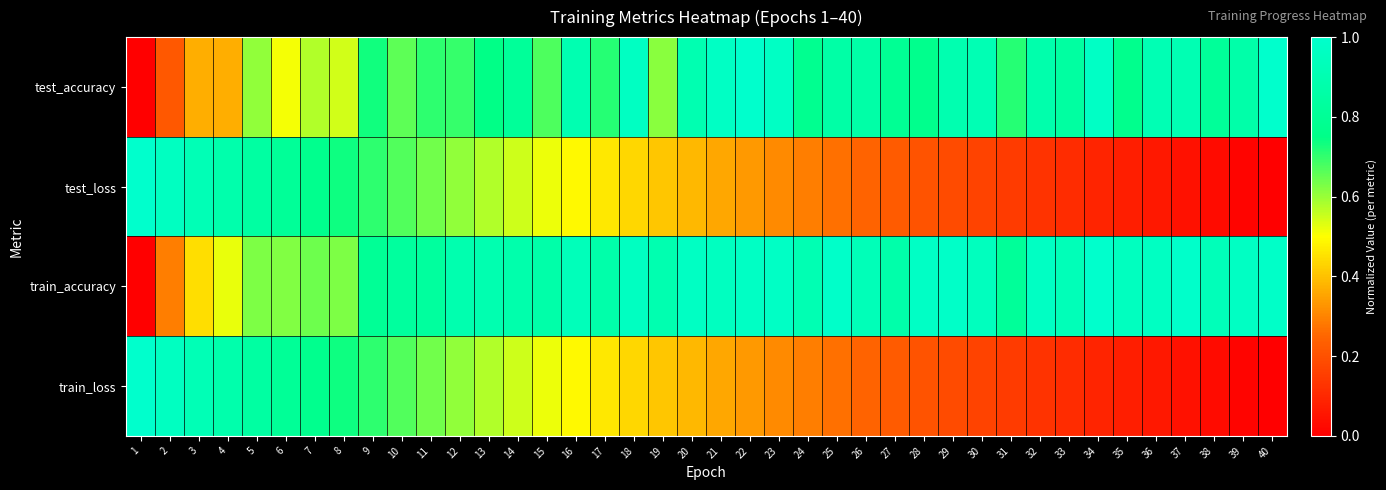

Reading left to right, transcribe all the data shown in this chart.

test_accuracy: 1=0.0	2=0.2	3=0.4	4=0.4	5=0.6	6=0.5	7=0.6	8=0.5	9=0.7	10=0.7	11=0.7	12=0.7	13=0.7	14=0.8	15=0.7	16=0.9	17=0.7	18=1.0	19=0.6	20=0.9	21=1.0	22=1.0	23=1.0	24=0.8	25=0.9	26=0.9	27=0.8	28=0.8	29=0.9	30=0.9	31=0.7	32=0.9	33=0.8	34=1.0	35=0.8	36=0.9	37=0.9	38=0.8	39=0.9	40=1.0
test_loss: 1=1.0	2=1.0	3=0.9	4=0.9	5=0.8	6=0.8	7=0.8	8=0.7	9=0.7	10=0.7	11=0.6	12=0.6	13=0.6	14=0.5	15=0.5	16=0.5	17=0.5	18=0.4	19=0.4	20=0.4	21=0.4	22=0.3	23=0.3	24=0.3	25=0.3	26=0.2	27=0.2	28=0.2	29=0.2	30=0.2	31=0.1	32=0.1	33=0.1	34=0.1	35=0.1	36=0.1	37=0.0	38=0.0	39=0.0	40=0.0
train_accuracy: 1=0.0	2=0.3	3=0.4	4=0.5	5=0.6	6=0.6	7=0.6	8=0.6	9=0.8	10=0.8	11=0.8	12=0.9	13=0.9	14=0.9	15=0.9	16=0.9	17=0.9	18=1.0	19=0.9	20=1.0	21=1.0	22=1.0	23=1.0	24=0.9	25=1.0	26=0.9	27=0.9	28=1.0	29=1.0	30=0.9	31=0.8	32=1.0	33=0.9	34=1.0	35=1.0	36=1.0	37=1.0	38=0.9	39=1.0	40=1.0
train_loss: 1=1.0	2=1.0	3=0.9	4=0.9	5=0.8	6=0.8	7=0.8	8=0.7	9=0.7	10=0.7	11=0.6	12=0.6	13=0.6	14=0.5	15=0.5	16=0.5	17=0.5	18=0.4	19=0.4	20=0.4	21=0.4	22=0.3	23=0.3	24=0.3	25=0.3	26=0.2	27=0.2	28=0.2	29=0.2	30=0.2	31=0.1	32=0.1	33=0.1	34=0.1	35=0.1	36=0.1	37=0.0	38=0.0	39=0.0	40=0.0